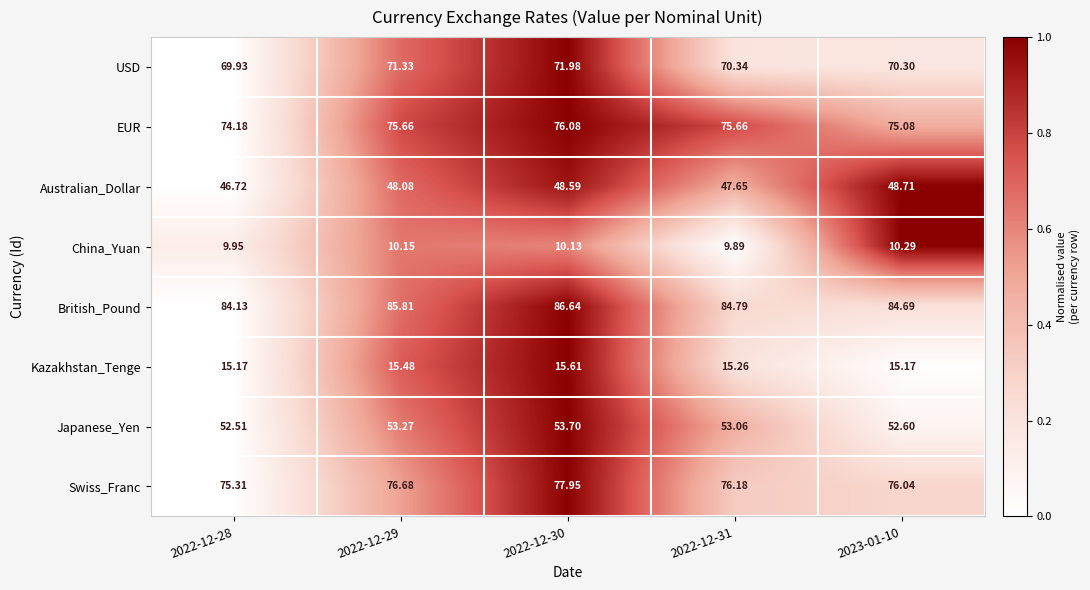

Rank the series at 2023-01-10 from lowest to highest value.

China_Yuan, Kazakhstan_Tenge, Australian_Dollar, Japanese_Yen, USD, EUR, Swiss_Franc, British_Pound